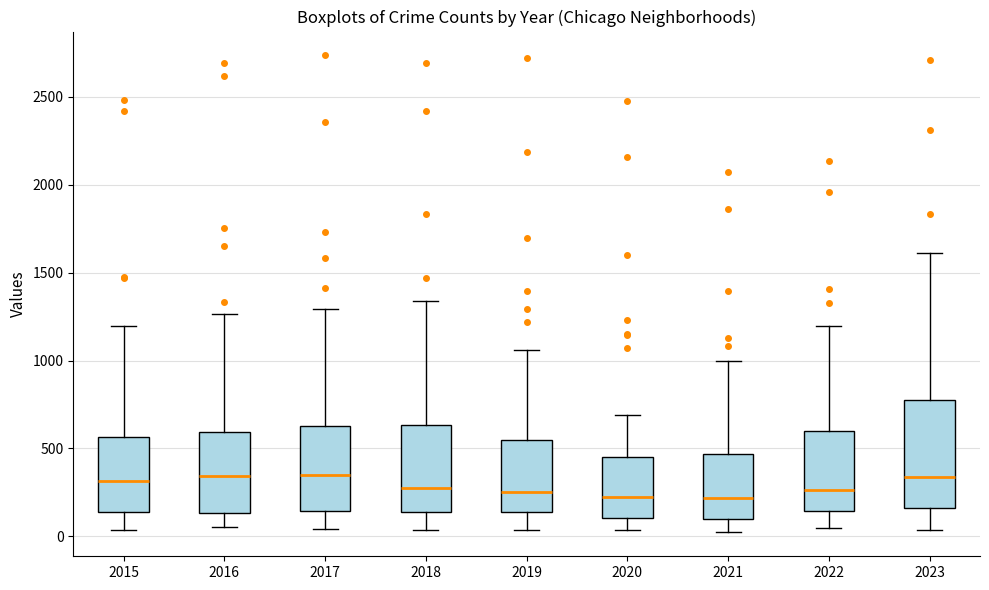

Where does the upper whisker of the box at x = 2021 end on the y-axis? The values are not printed on the chart, so give them approximately, as read against the axis.

1000